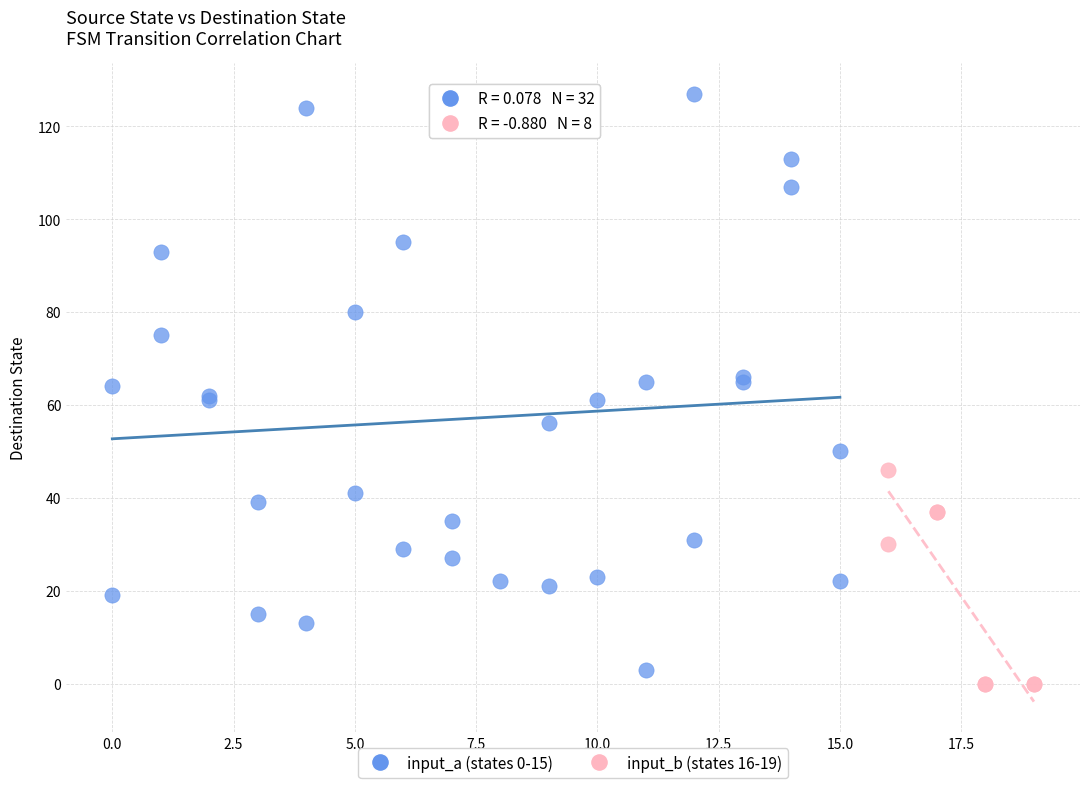

Which series reaches the maximum Y coordinate?

input_a (states 0-15)